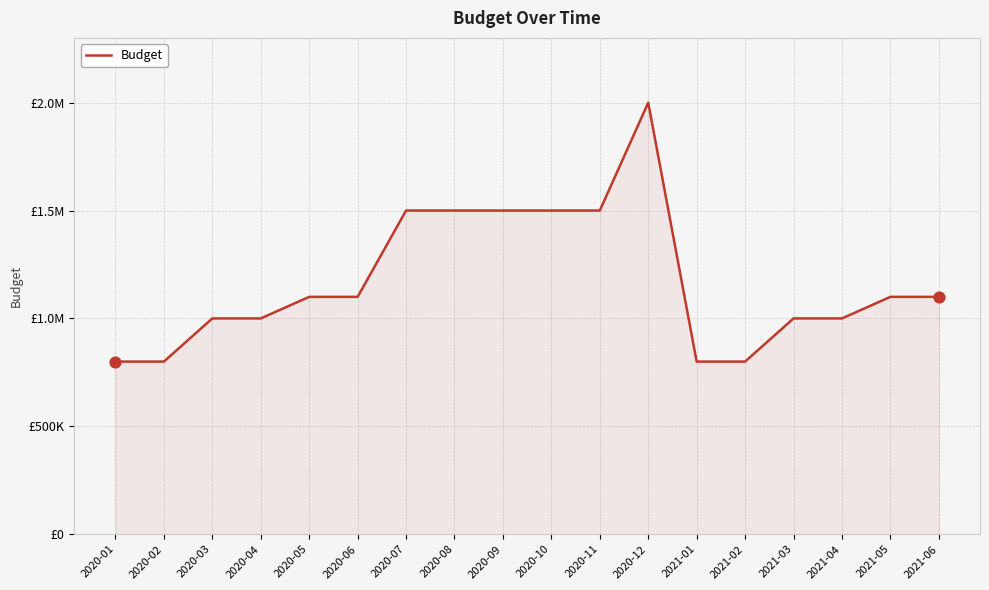

Approximately how many times larger is the value at 2020-08 compared to 2020-10?

1.0